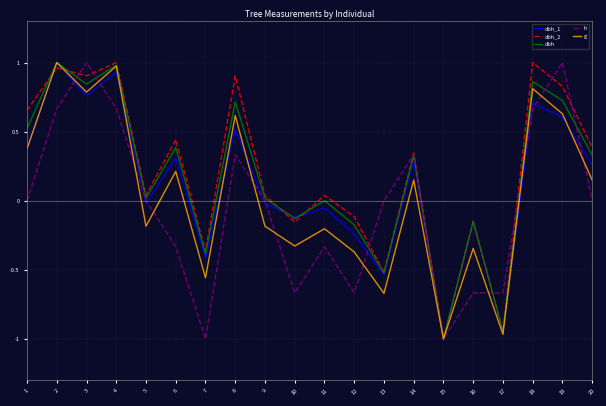

What is the total value across all series at 18?

4.0